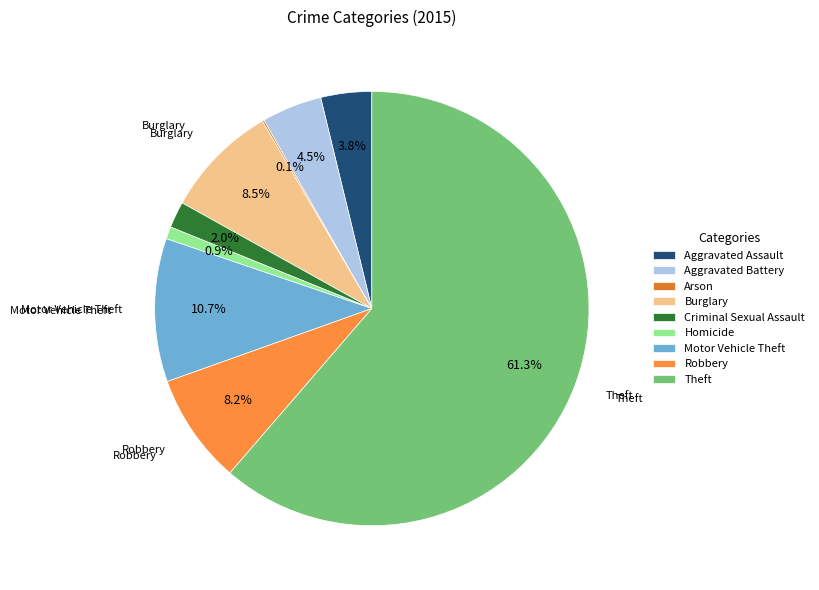

Count the number of slices in the pie.

9